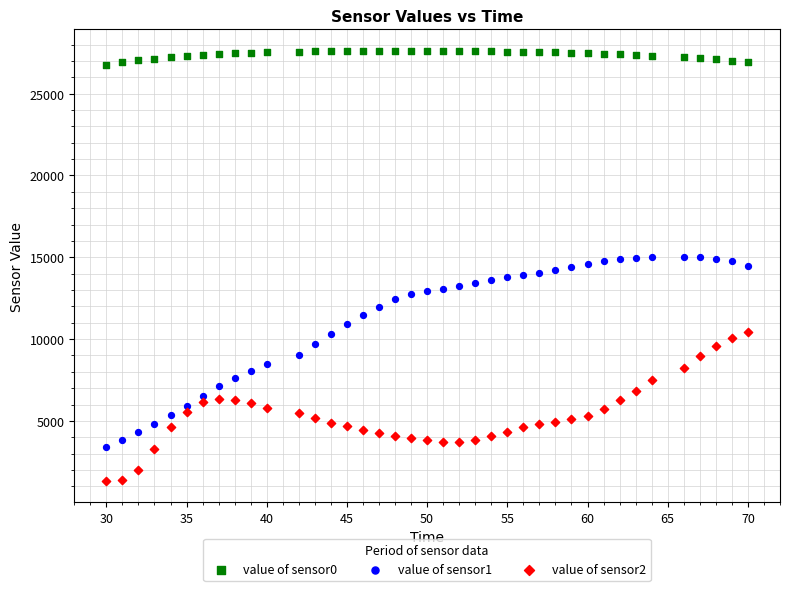

Which series reaches the maximum Y coordinate?

value of sensor0